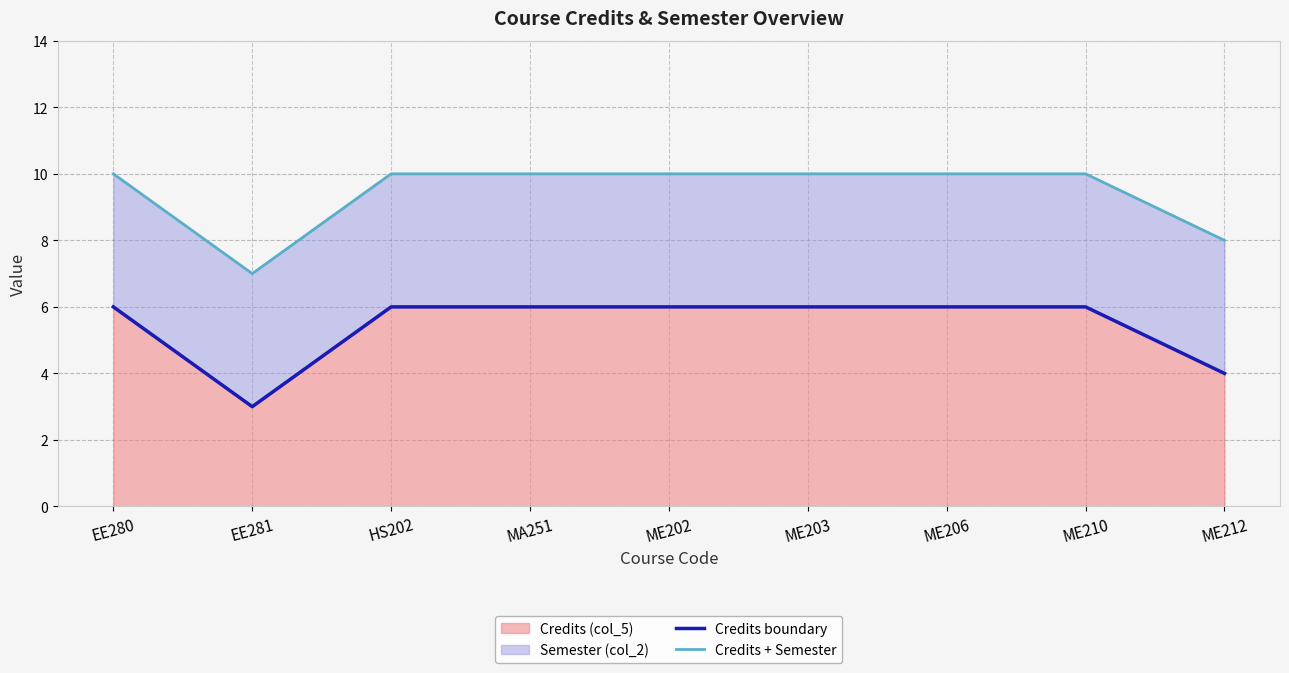

Reading left to right, what are all the values shown in this chart?

Credits boundary: EE280=6	EE281=3	HS202=6	MA251=6	ME202=6	ME203=6	ME206=6	ME210=6	ME212=4
Credits + Semester: EE280=10	EE281=7	HS202=10	MA251=10	ME202=10	ME203=10	ME206=10	ME210=10	ME212=8